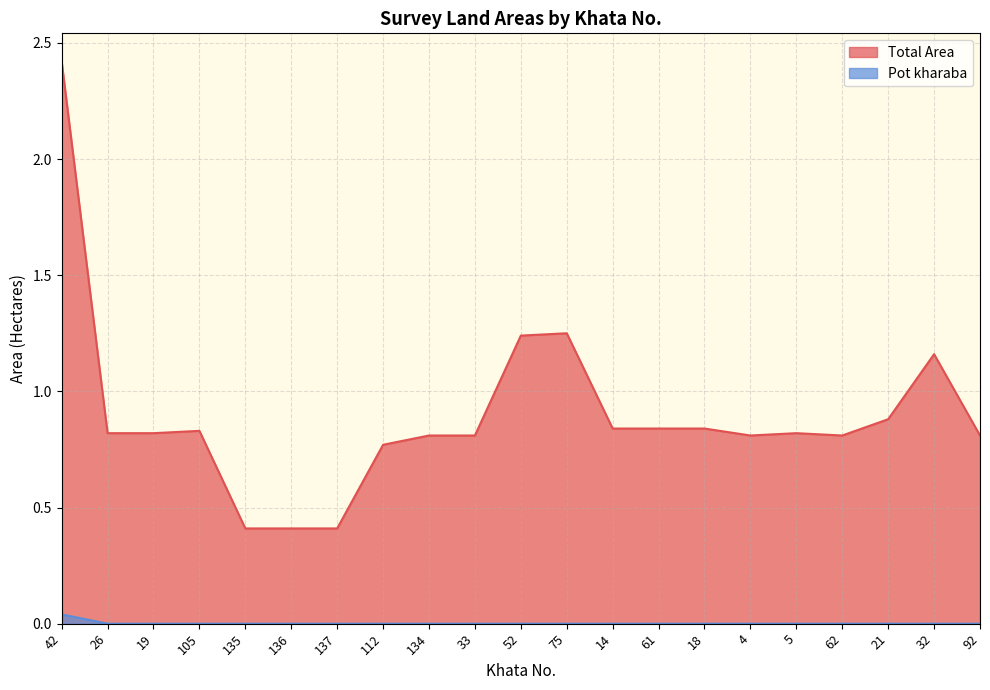

What are all the series names shown in the legend?

Total Area, Pot kharaba